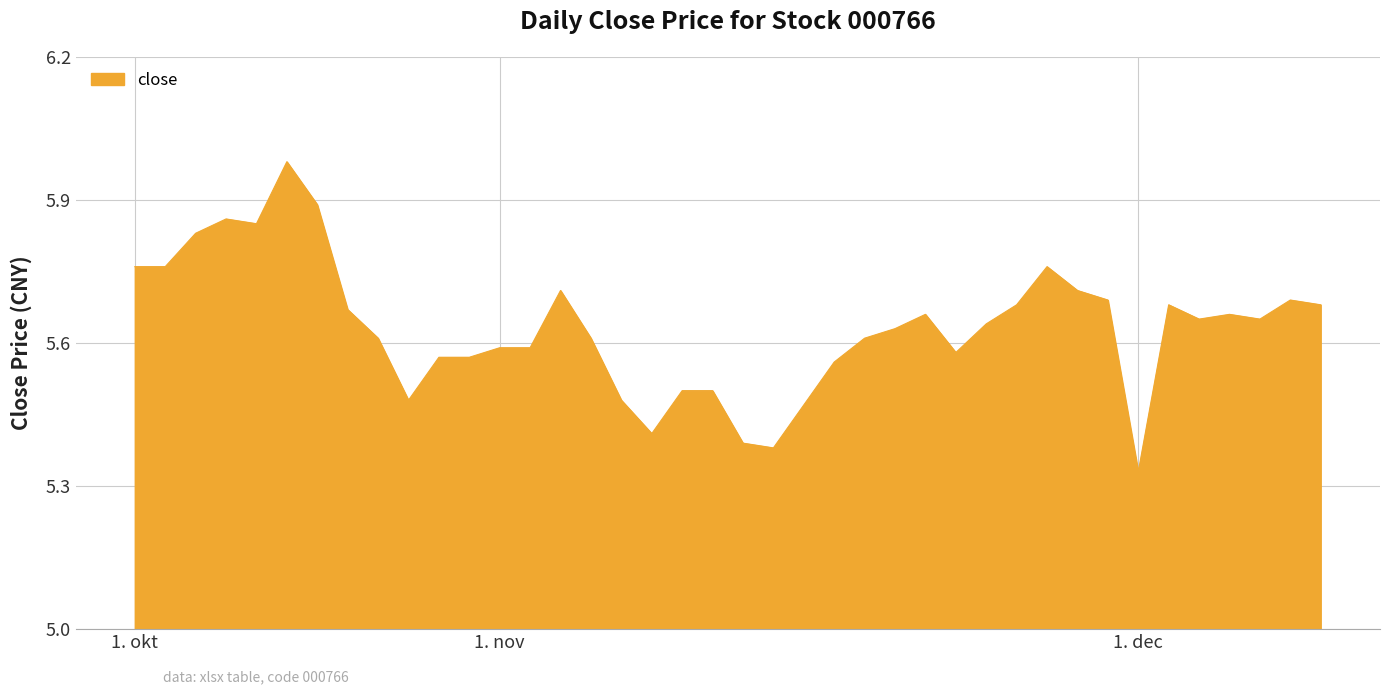

What is the average value?

5.6